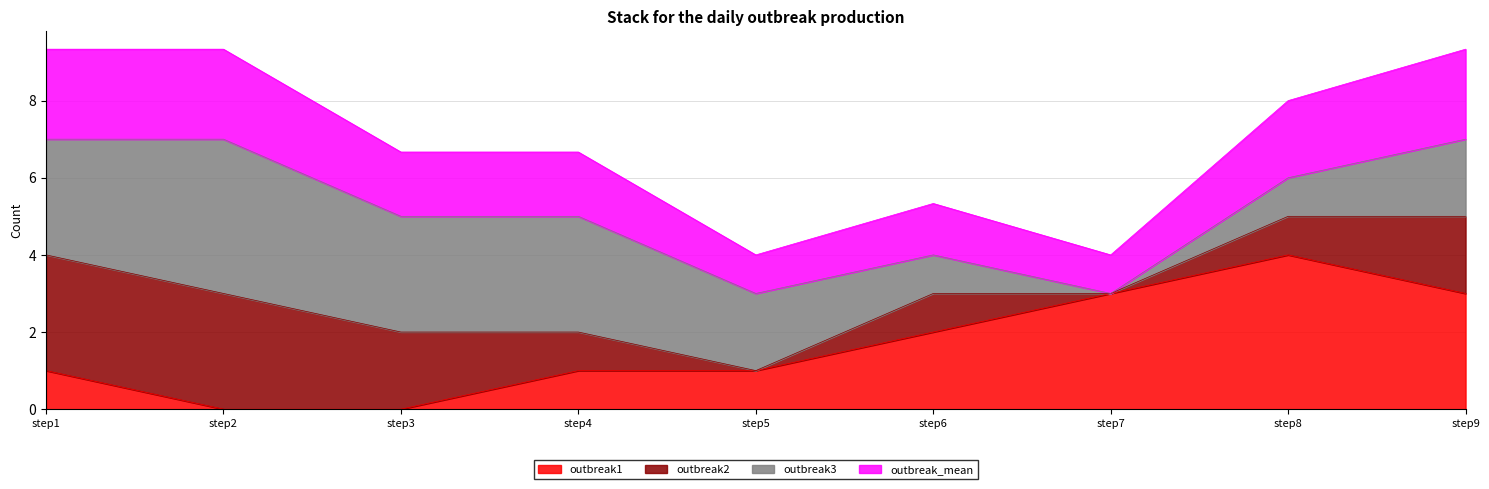

At which label does outbreak1 reach its peak?

step8